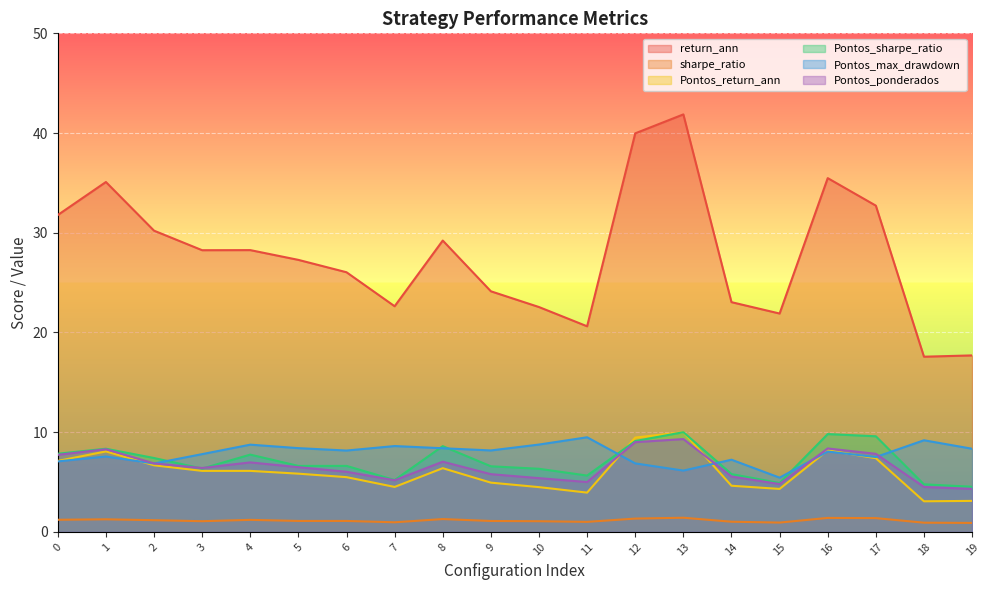

At which category is the sum across all series the highest?

13